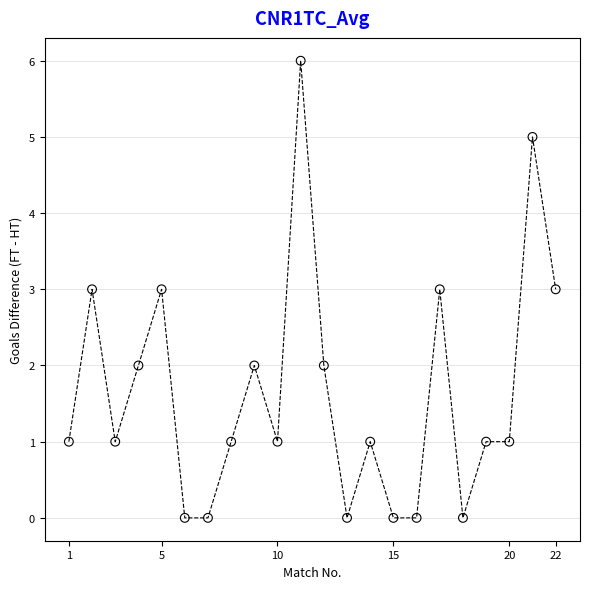

What is the range of Y values (max minus min)?

6